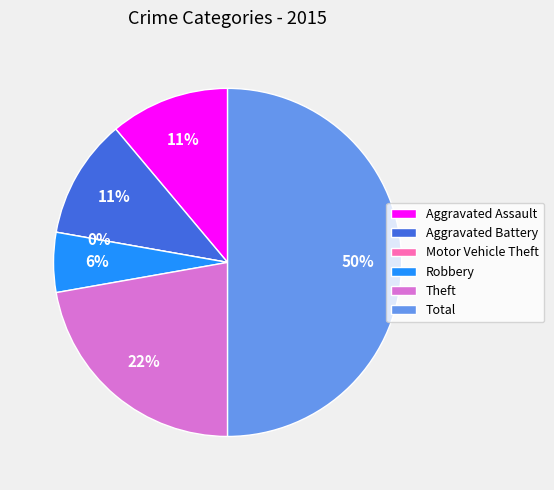

Rank the categories by value from lowest to highest.

Motor Vehicle Theft, Robbery, Aggravated Assault, Aggravated Battery, Theft, Total